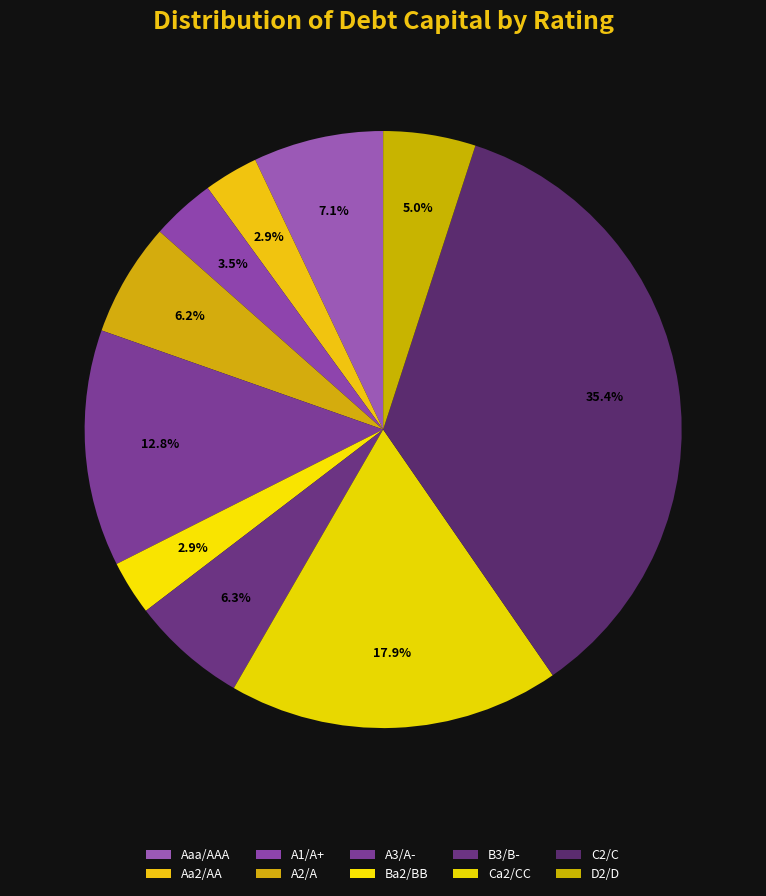

Count the number of slices in the pie.

10